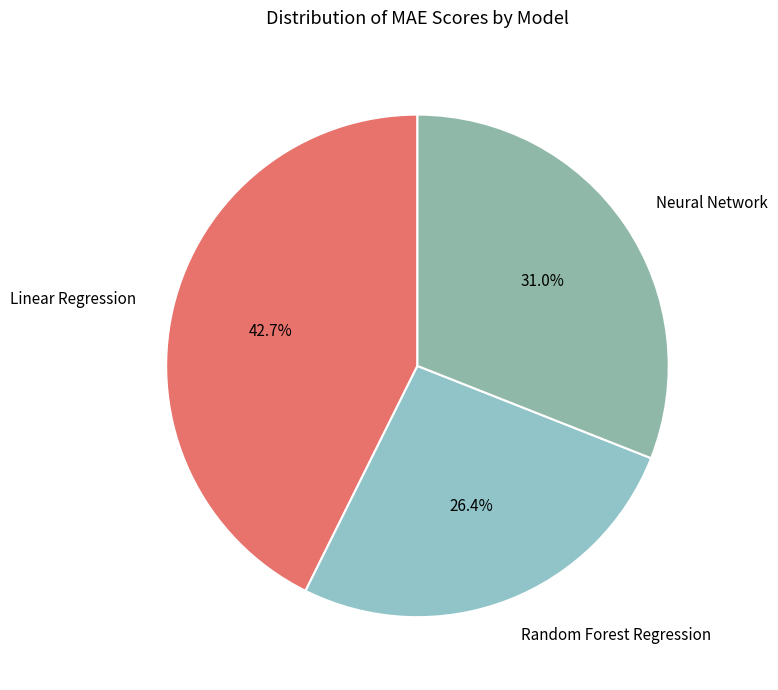

How many segments does this pie chart have?

3